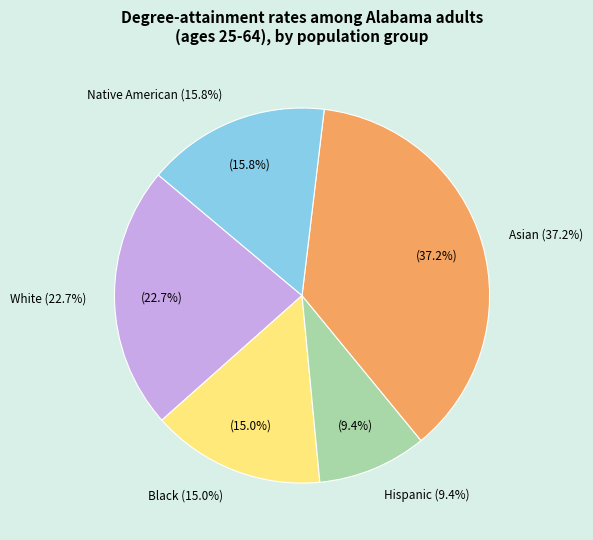

Do Asian and Black together represent more than half of the pie?

Yes